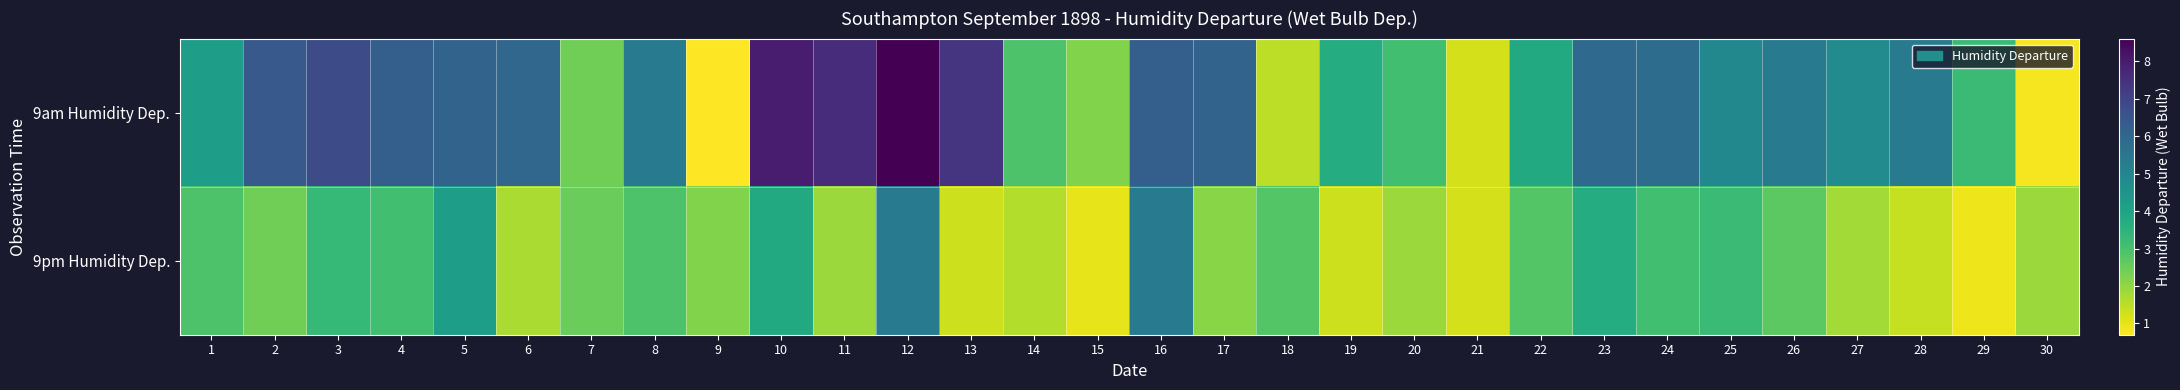

Reading left to right, transcribe all the data shown in this chart.

9am Humidity Dep.: 1=4.2	2=6.4	3=6.8	4=6.2	5=6.1	6=6.0	7=2.4	8=5.3	9=0.7	10=8.0	11=7.6	12=8.6	13=7.4	14=2.9	15=2.2	16=6.2	17=6.1	18=1.5	19=3.7	20=3.1	21=1.2	22=3.8	23=5.9	24=5.8	25=4.9	26=5.3	27=4.8	28=5.3	29=3.2	30=0.8
9pm Humidity Dep.: 1=2.9	2=2.4	3=3.3	4=3.1	5=4.2	6=1.7	7=2.5	8=2.9	9=2.2	10=3.8	11=1.9	12=5.3	13=1.3	14=1.6	15=1.0	16=5.3	17=2.1	18=2.8	19=1.3	20=1.9	21=1.2	22=2.8	23=3.7	24=3.1	25=3.2	26=2.7	27=1.8	28=1.4	29=0.9	30=1.9